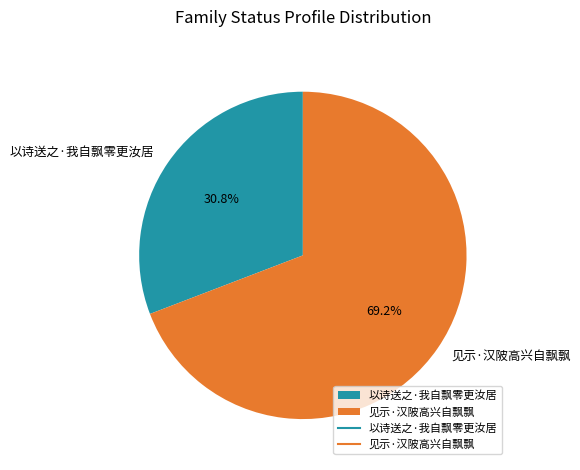

Is there any slice that represents more than half of the pie?

Yes